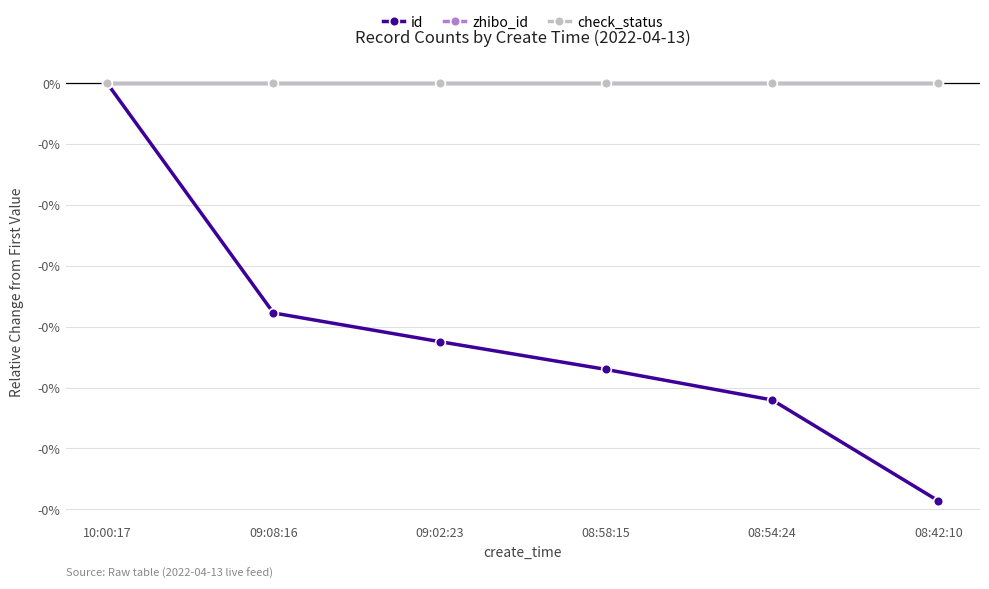

Is this an area chart (filled region under the line)?

No